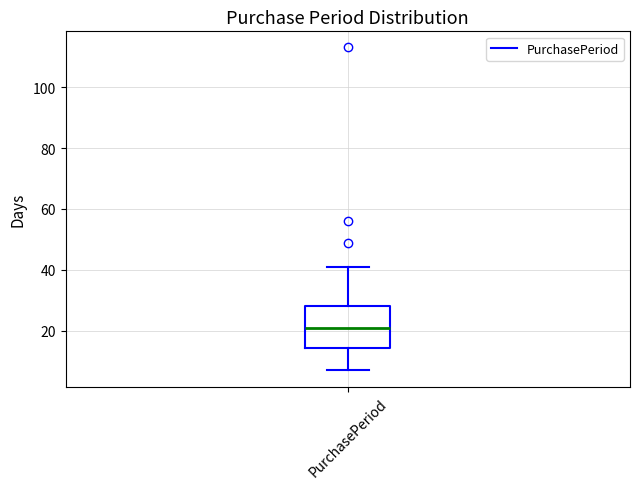

Read this box plot against the y-axis: the position of the median line, the range covered by the box, and the ends of both whiskers. The values are not printed on the chart, so give them approximately, as read against the axis.

median 22, box 14 to 28, whiskers 8 to 42